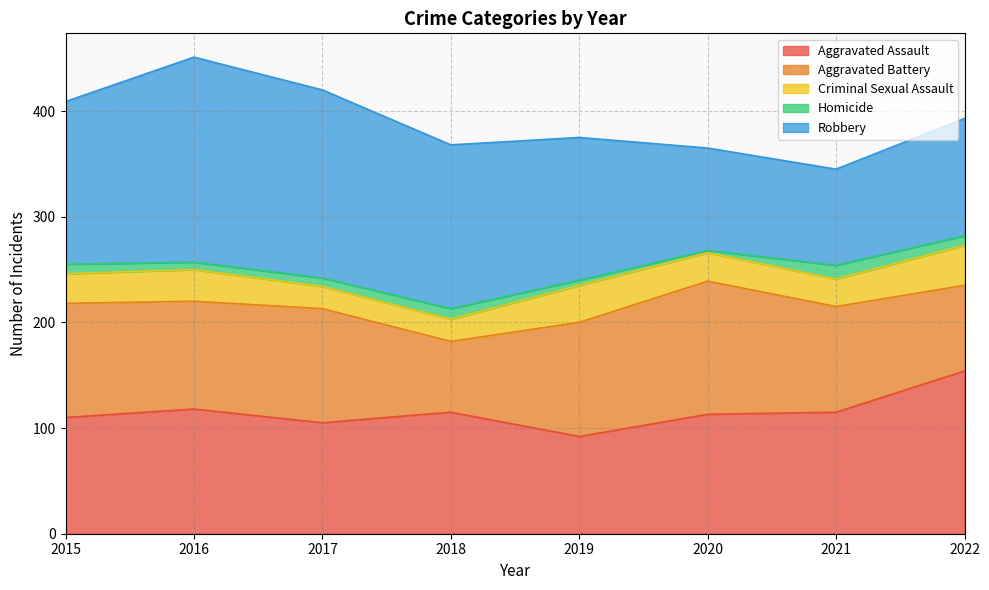

Read the Criminal Sexual Assault value at 2021.

26